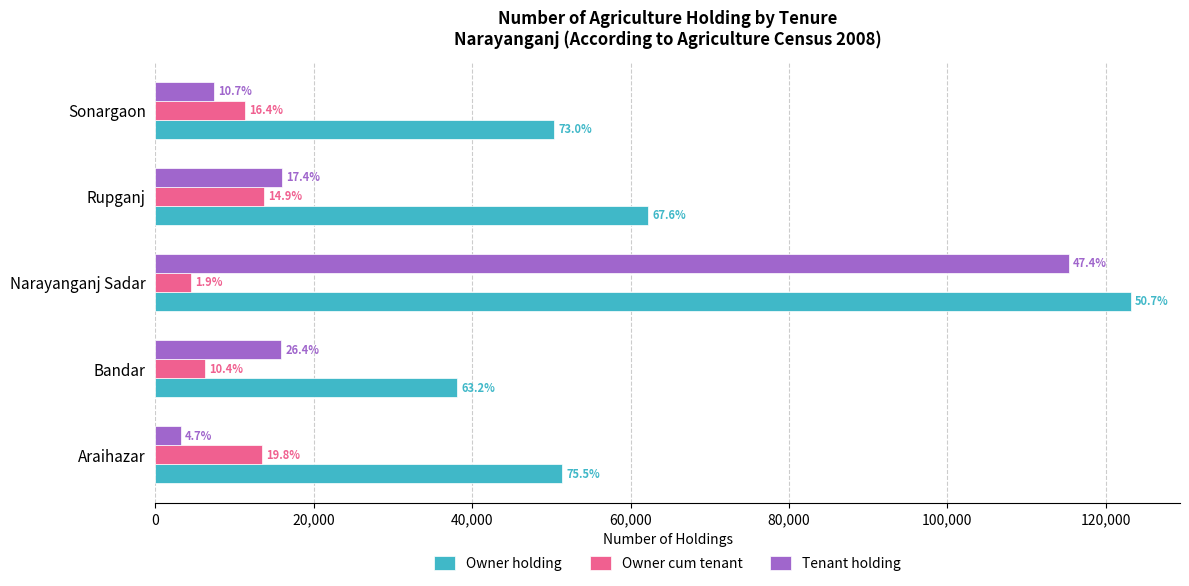

What are all the series names shown in the legend?

Owner holding, Owner cum tenant, Tenant holding